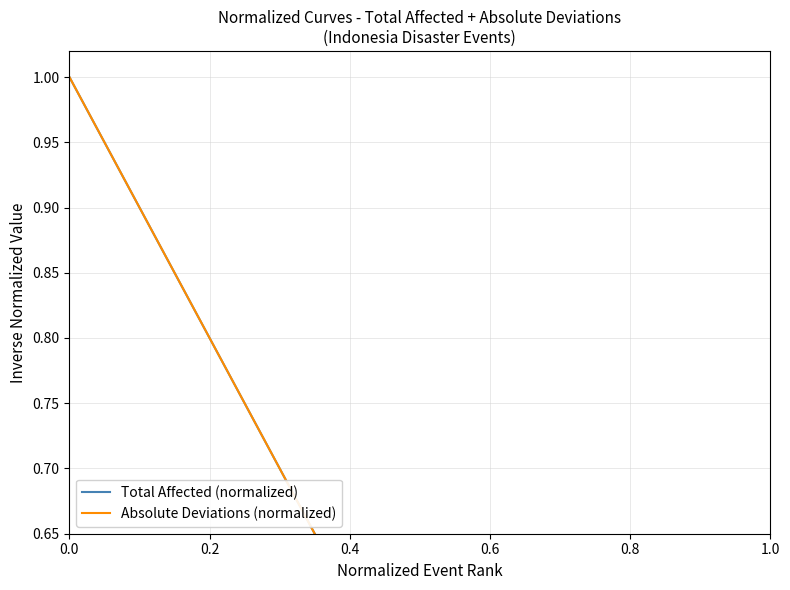

The value of Absolute Deviations (normalized) at 14 is 1.5. True or false?

False